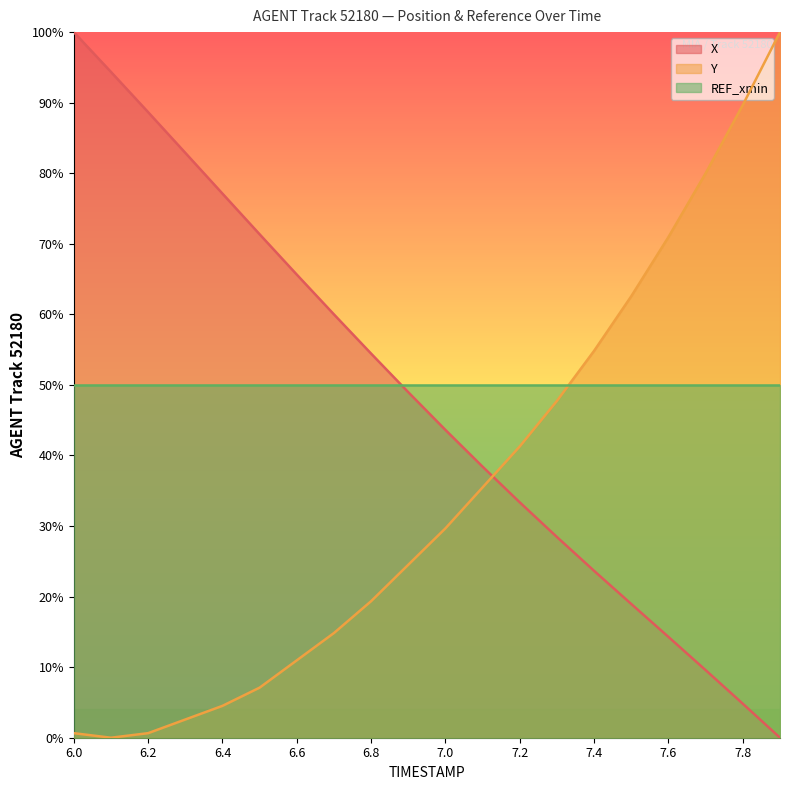

Between 6.2 and 7.0, which series saw the biggest shift?

X